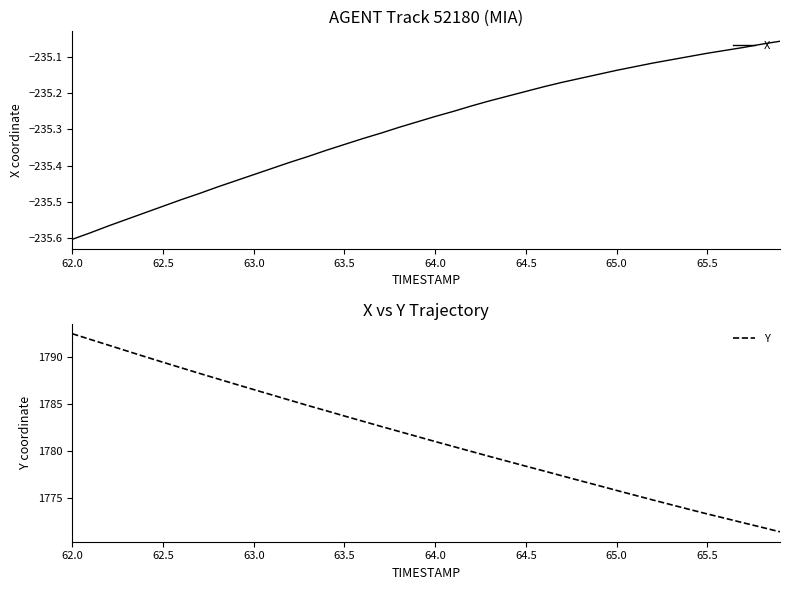

True or false: Y and X intersect in this chart.

False